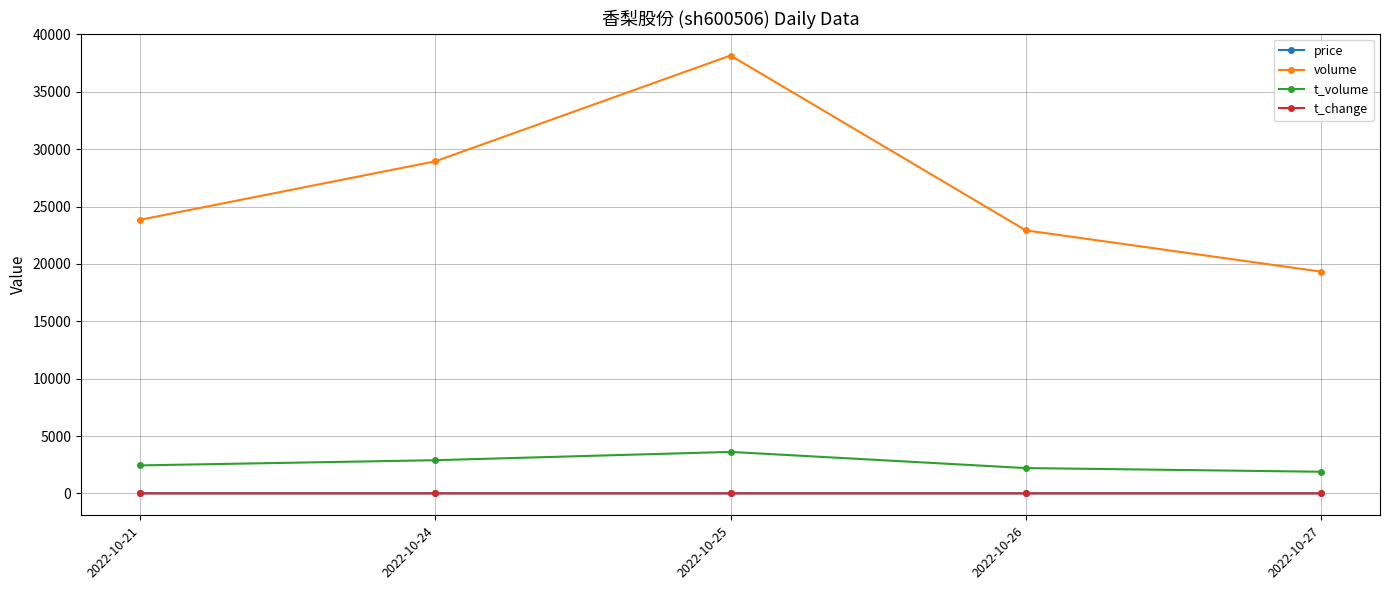

How many values in the t_volume series are below 2442?

2